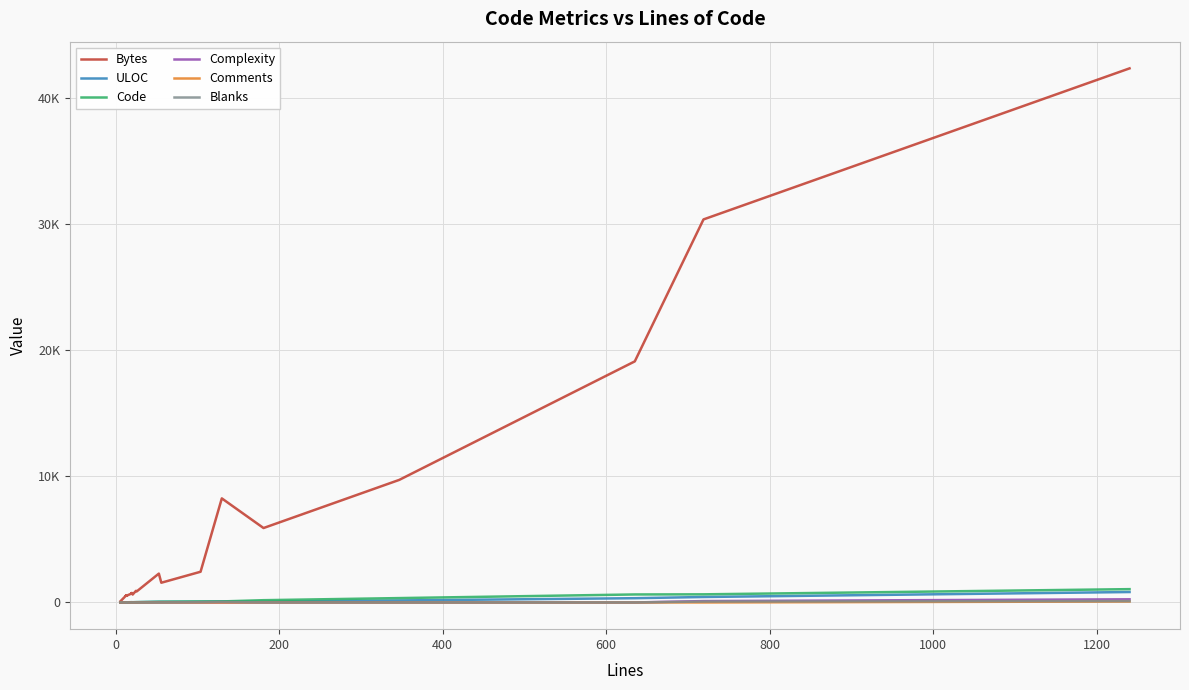

Reading left to right, list all the values displayed in this chart.

Bytes: 93	555	541	538	552	539	534	539	553	536	534	540	536	531	543	539	552	540	528	550	718	739	728	728	733	718	722	752	628	922	879	2289	1565	2436	8255	5904	9723	19123	30383	42365
ULOC: 6	14	14	14	14	14	14	14	14	14	14	14	14	14	14	14	14	14	15	15	21	21	21	21	21	21	21	21	19	22	24	54	53	59	84	60	160	338	434	828
Code: 5	13	13	13	13	13	13	13	13	13	13	13	13	13	13	13	13	13	14	14	20	20	20	20	20	20	20	20	17	25	26	53	56	78	82	180	347	635	645	1056
Complexity: 0	0	0	0	0	0	0	0	0	0	0	0	0	0	0	0	0	0	0	0	0	0	0	0	0	0	0	0	4	0	0	0	0	0	0	0	0	0	110	251
Comments: 0	0	0	0	0	0	0	0	0	0	0	0	0	0	0	0	0	0	0	0	0	0	0	0	0	0	0	0	1	0	0	0	0	0	0	1	0	0	0	76
Blanks: 1	0	0	0	0	0	0	0	0	0	0	0	0	0	0	0	0	1	0	0	0	0	0	0	0	0	0	0	3	0	0	0	0	26	48	0	0	0	74	108